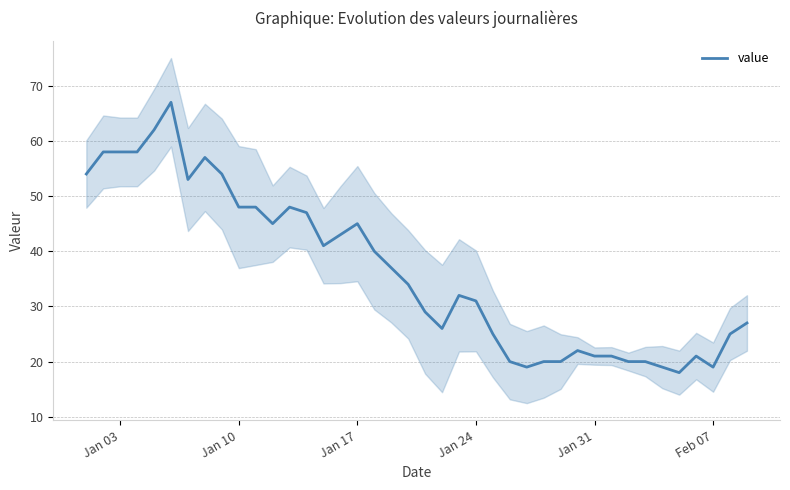

The value series shows 58 at Jan 03. True or false?

True